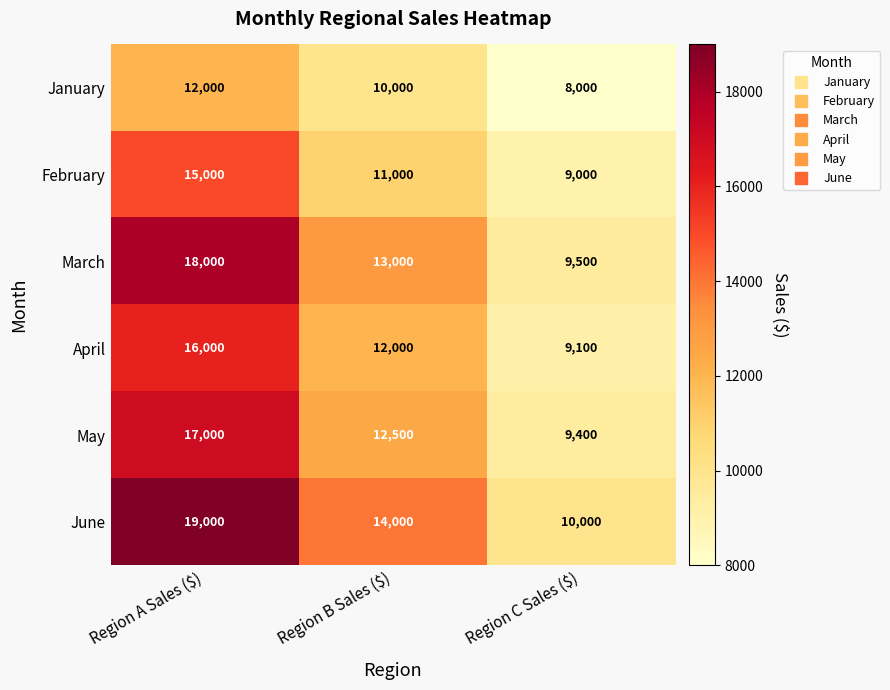

What is the difference between the highest and lowest values at Region C Sales ($)?

2000